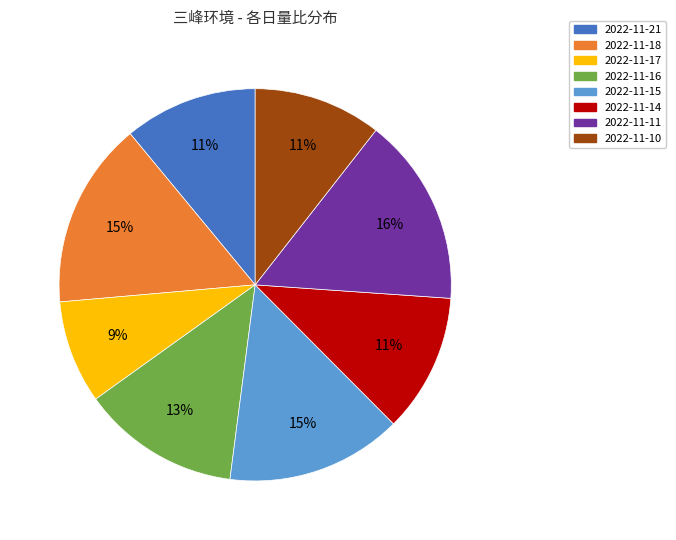

Which slice is the smallest?

2022-11-17